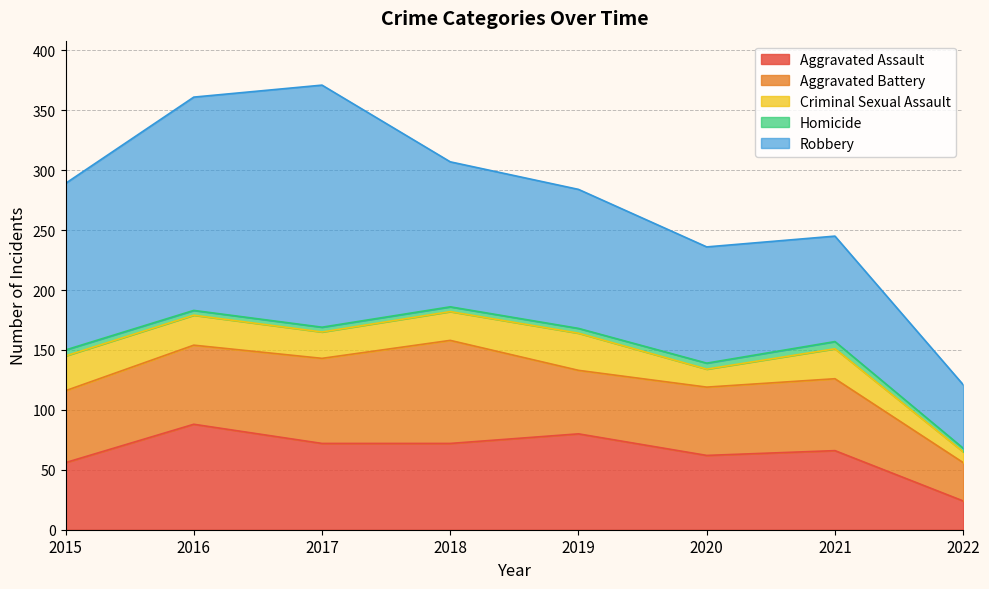

True or false: Robbery and Homicide cross at least once.

False